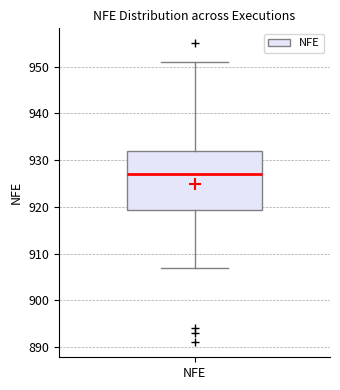

Read this box plot against the y-axis: the position of the median line, the range covered by the box, and the ends of both whiskers. The values are not printed on the chart, so give them approximately, as read against the axis.

median 927, box 919 to 932, whiskers 907 to 951